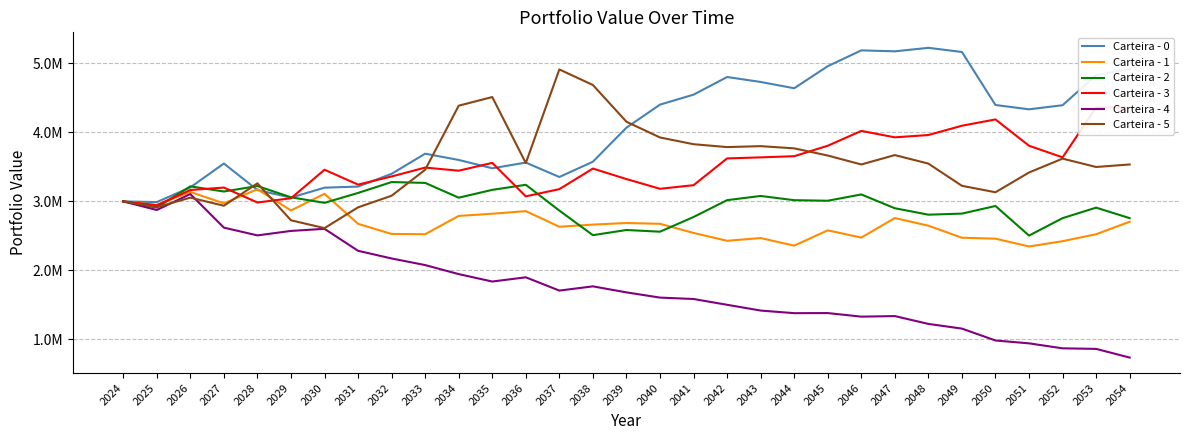

What is the difference between the maximum and second lowest values in the Carteira - 3 series?

1376273.5